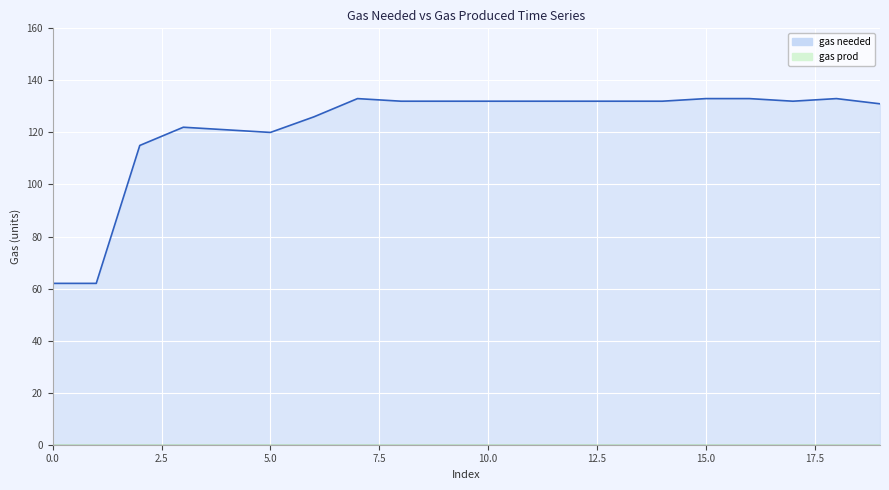

What is the value of the 12th point from the left?

132